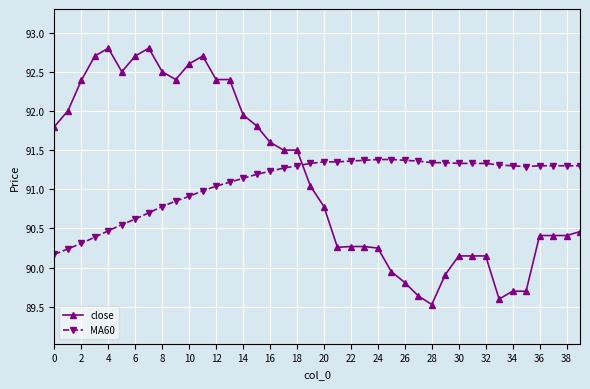

Does the chart have visible grid lines?

Yes